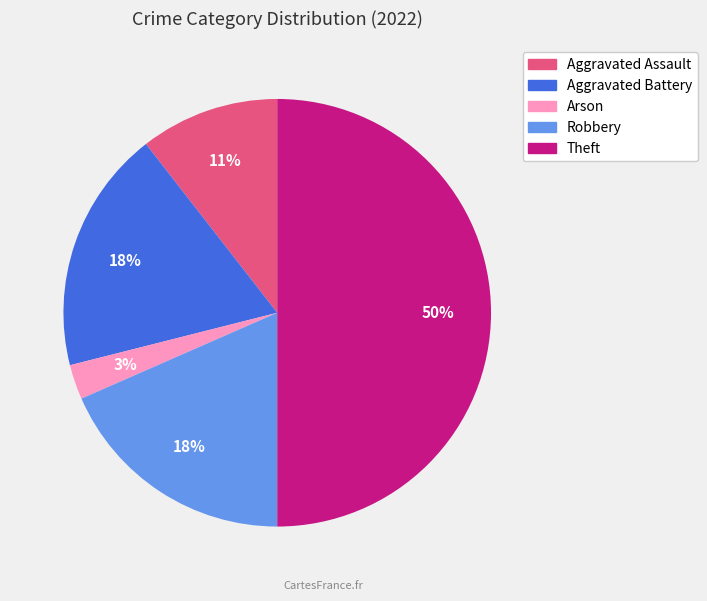

To the nearest percent, what portion does Arson represent?

3%